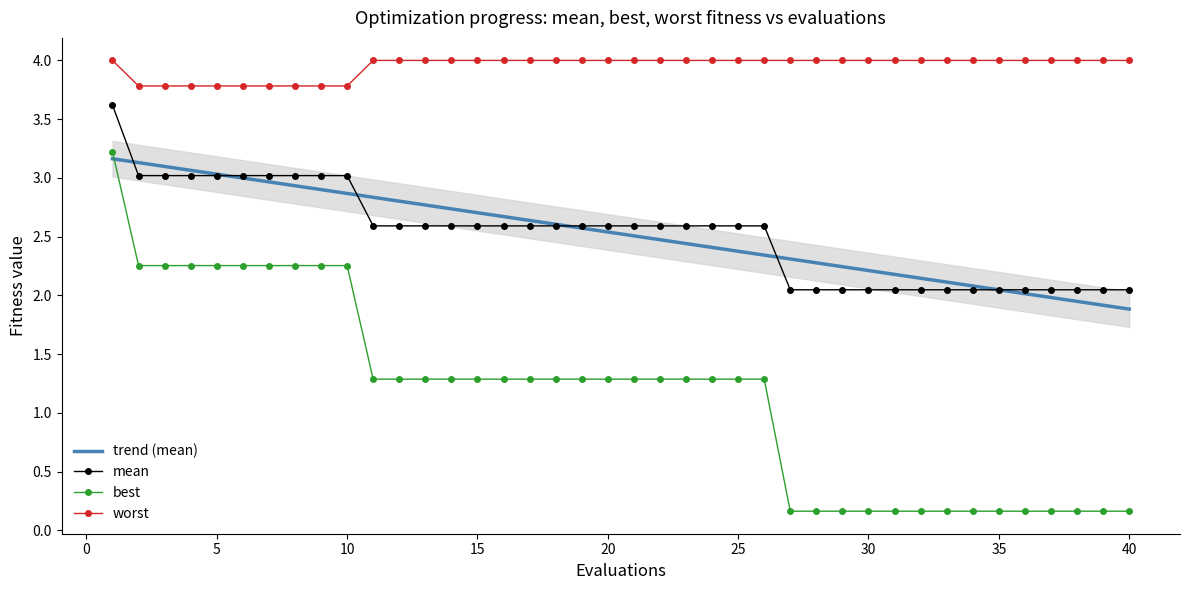

The value of best at 5 is 3.1. True or false?

False